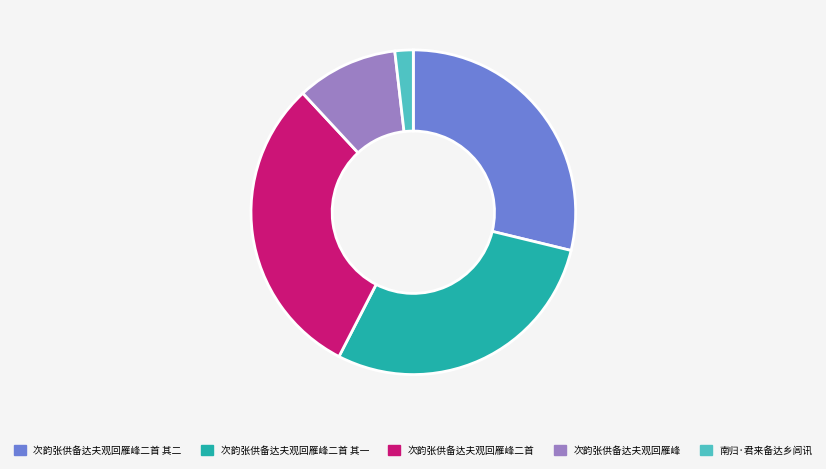

What is the largest slice in the pie chart?

次韵张供备达夫观回雁峰二首